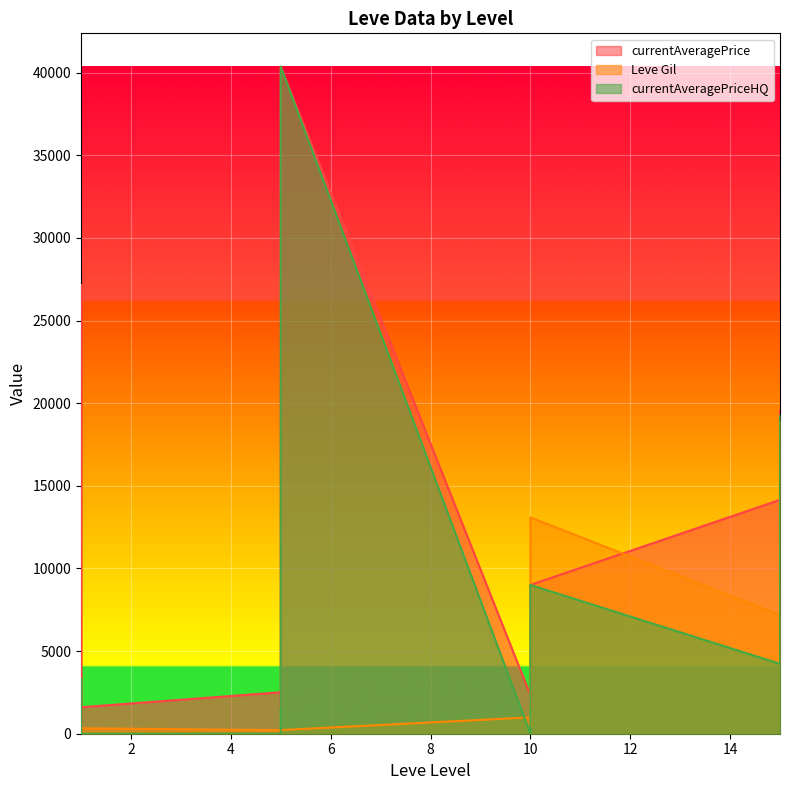

At which label does currentAveragePrice first exceed 2417?

1